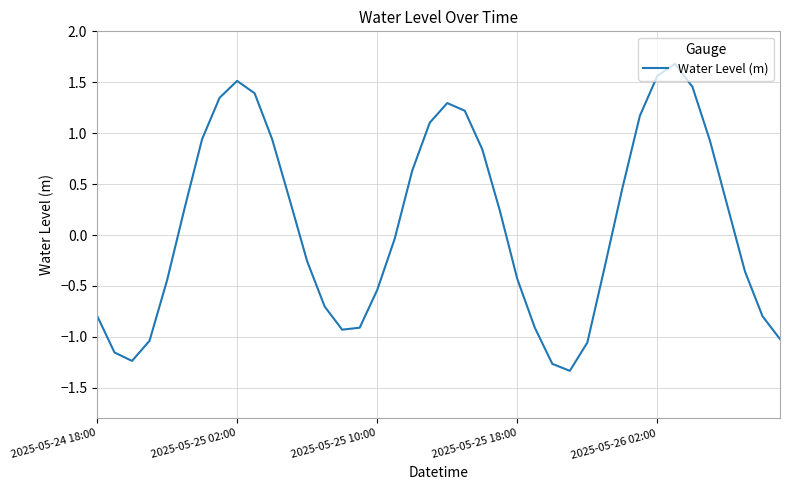

What is the greatest value displayed?

1.7